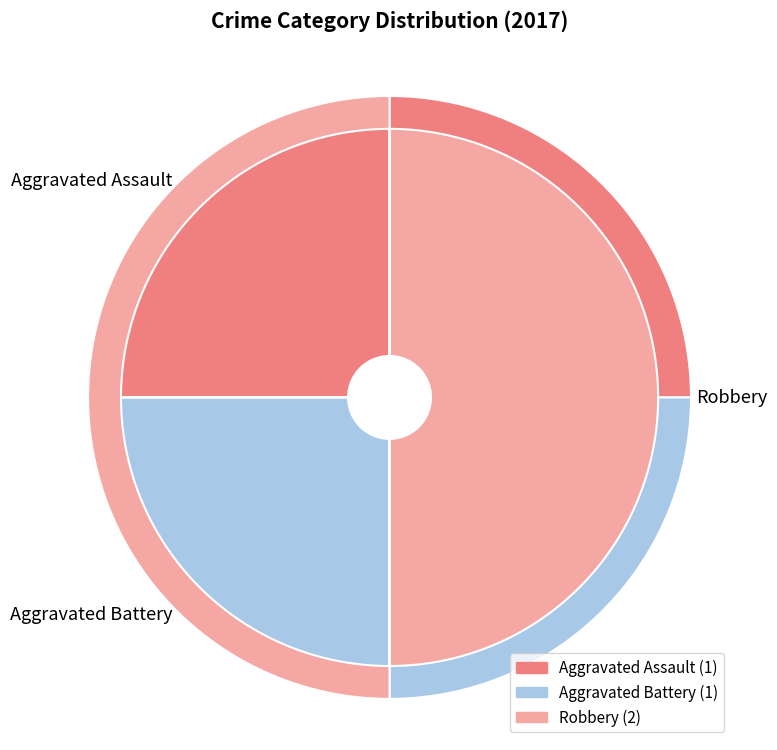

True or false: Criminal Sexual Assault accounts for 0% of the total.

True